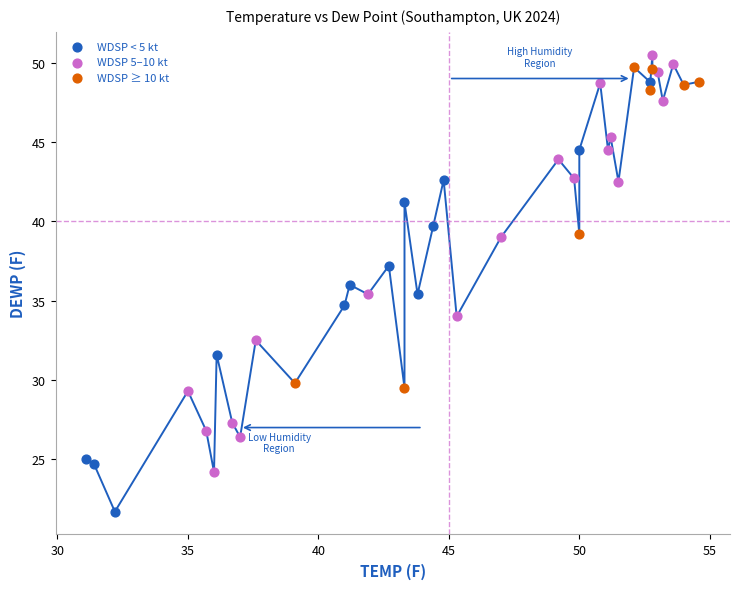

Which series reaches the minimum Y coordinate?

WDSP < 5 kt